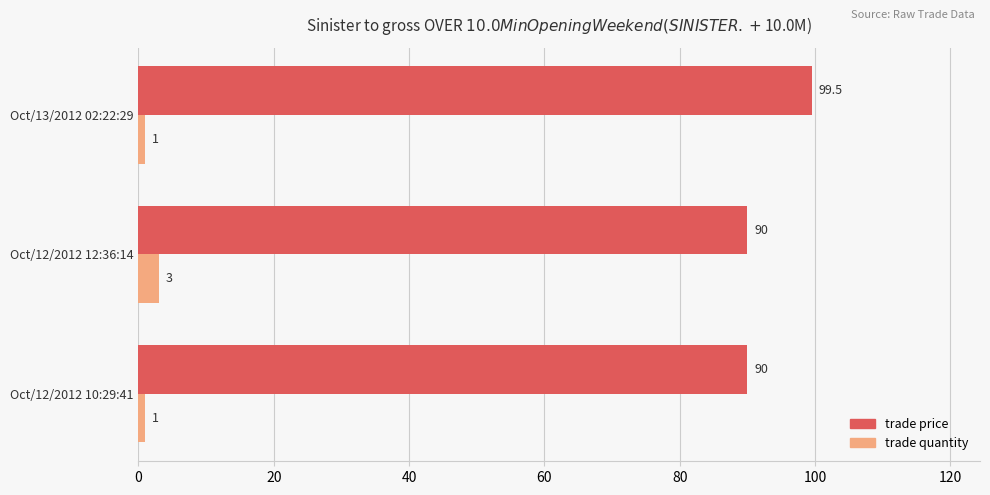

What is the sum of all trade quantity values?

5.0